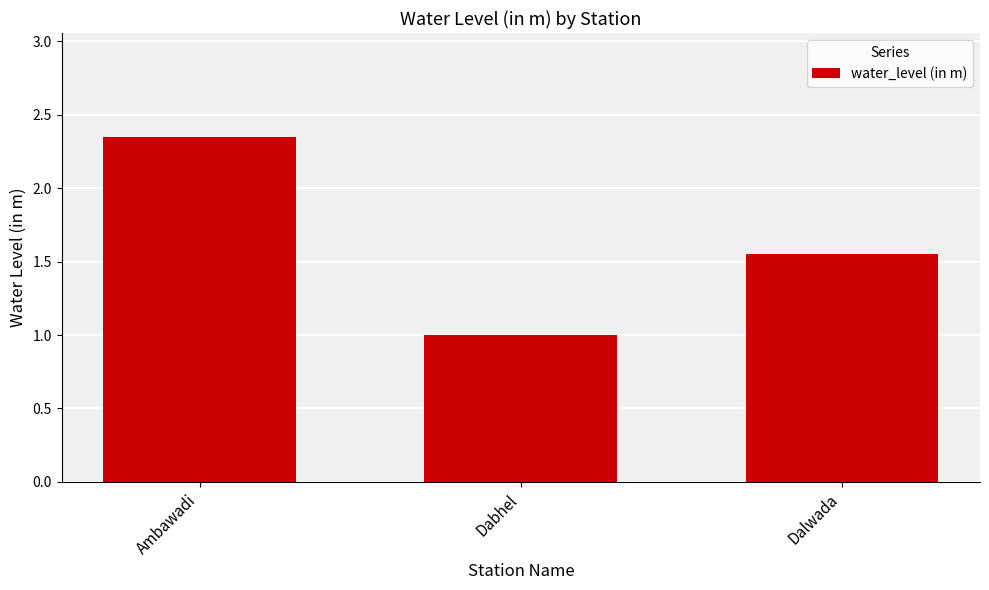

What is the difference between the values at Dalwada and Ambawadi?

0.8